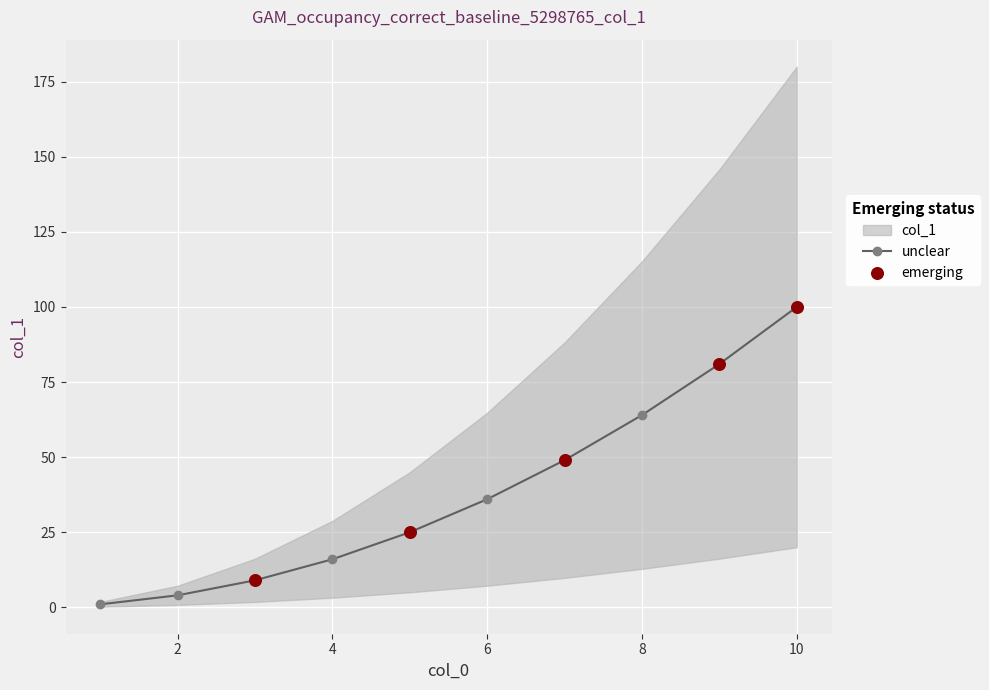

Between 6 and 4, which is larger?

6